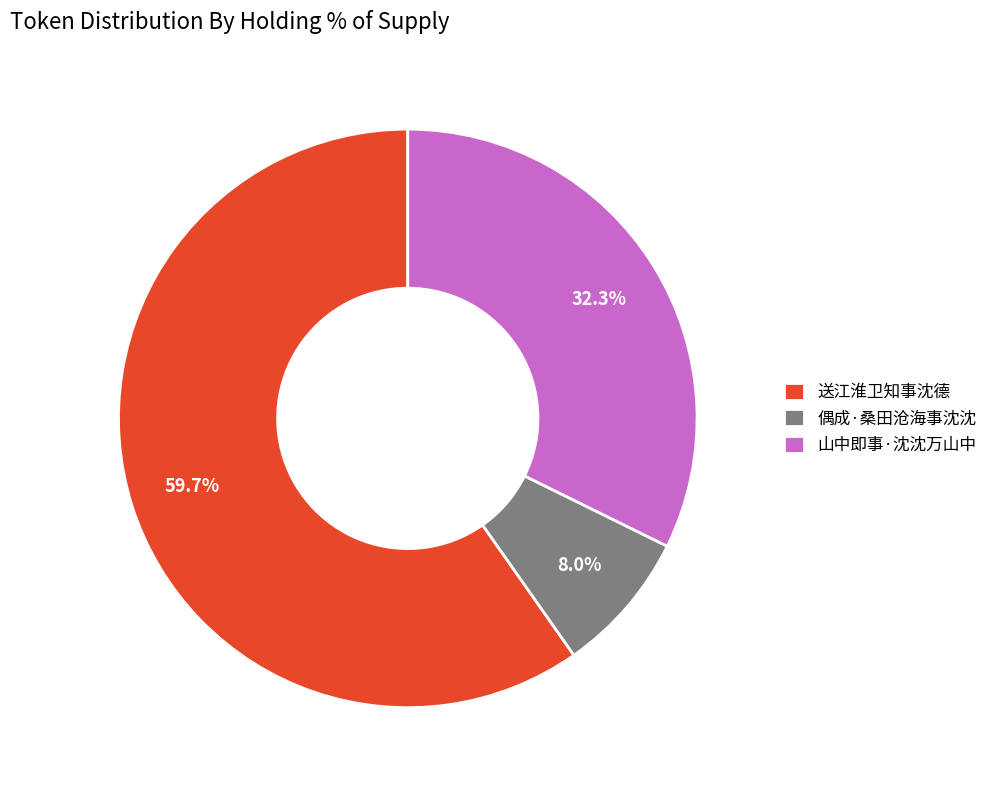

Count the number of slices in the pie.

3